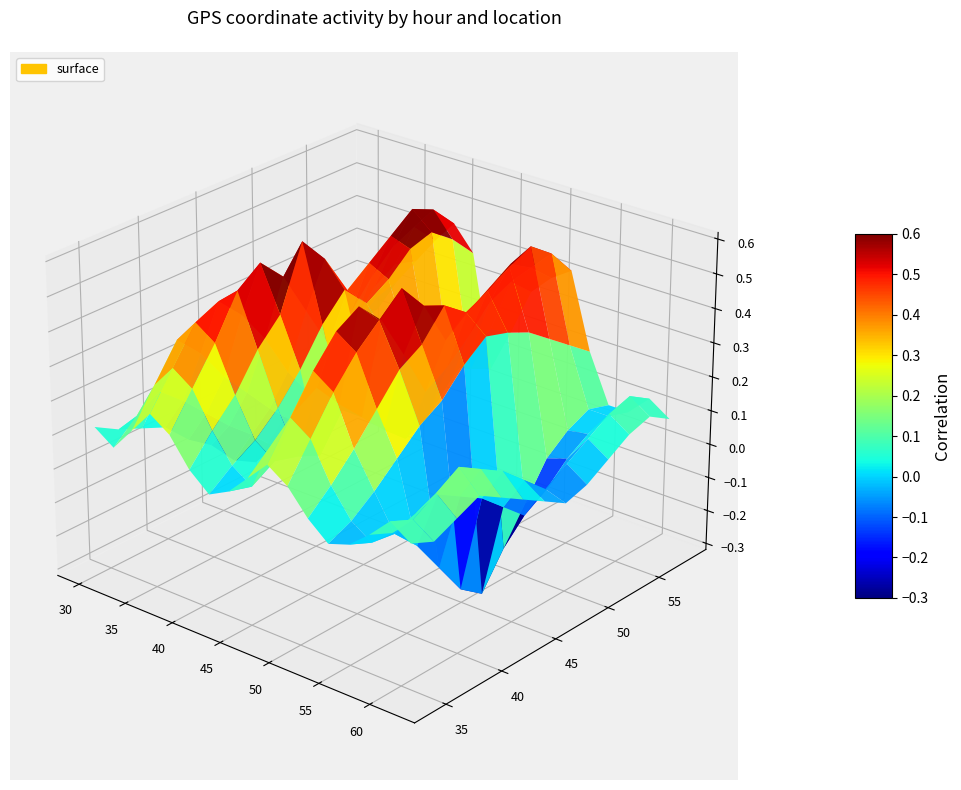

At how many categories does at least one series exceed 0?

17